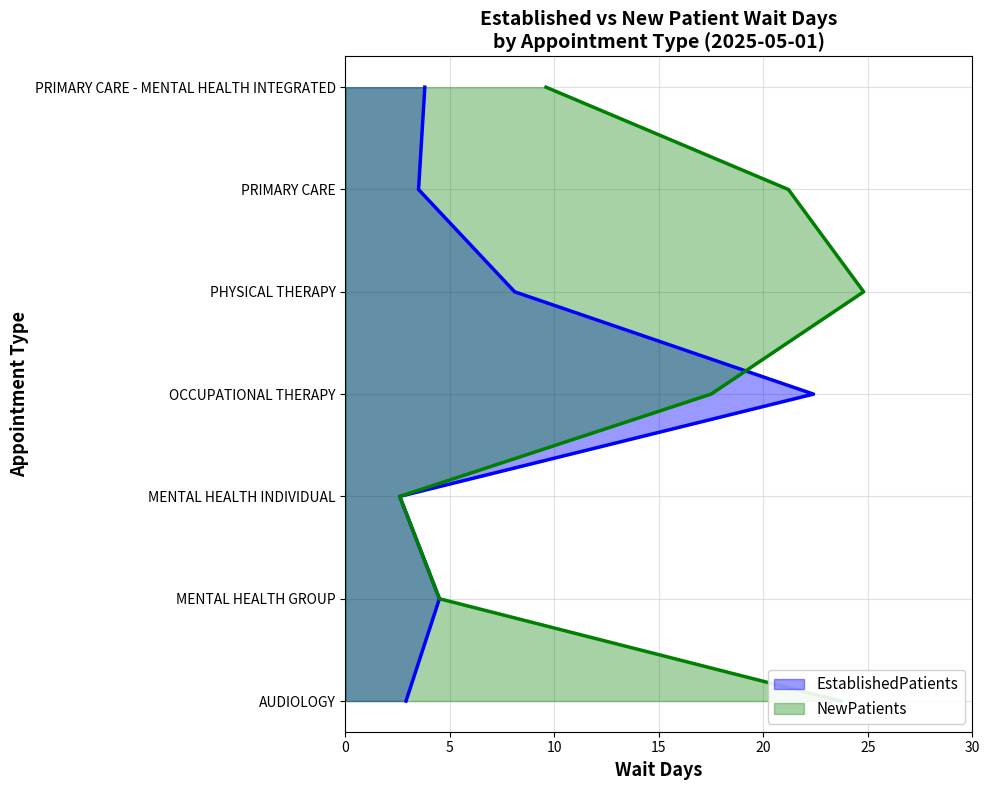

The value of EstablishedPatients at 15 is 5. True or false?

False